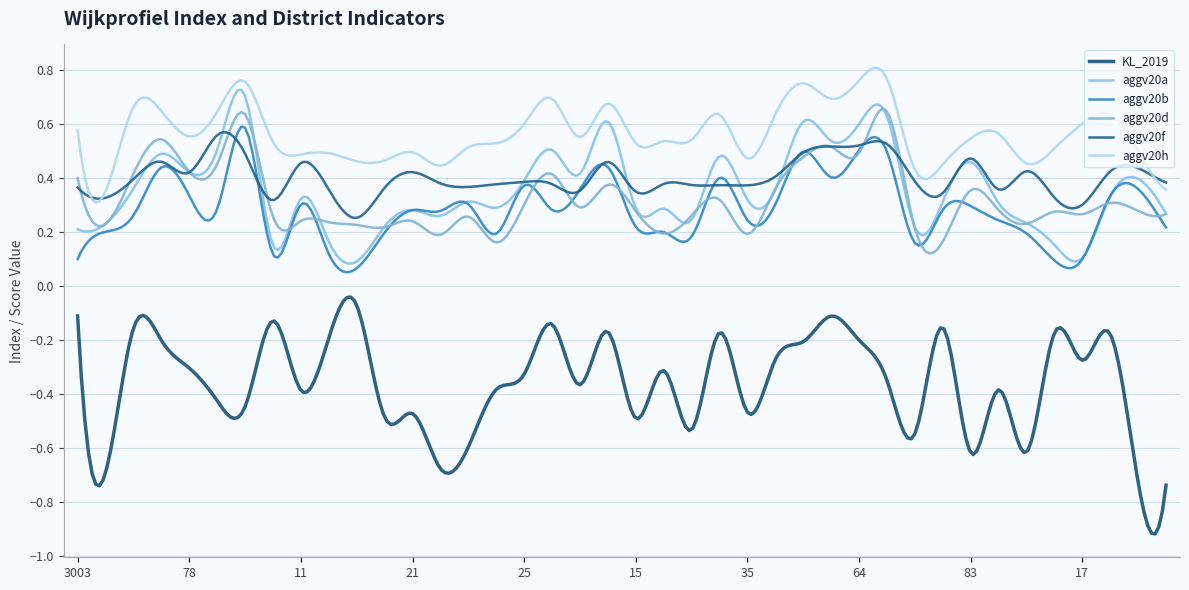

What is the minimum value for aggv20h?

0.3